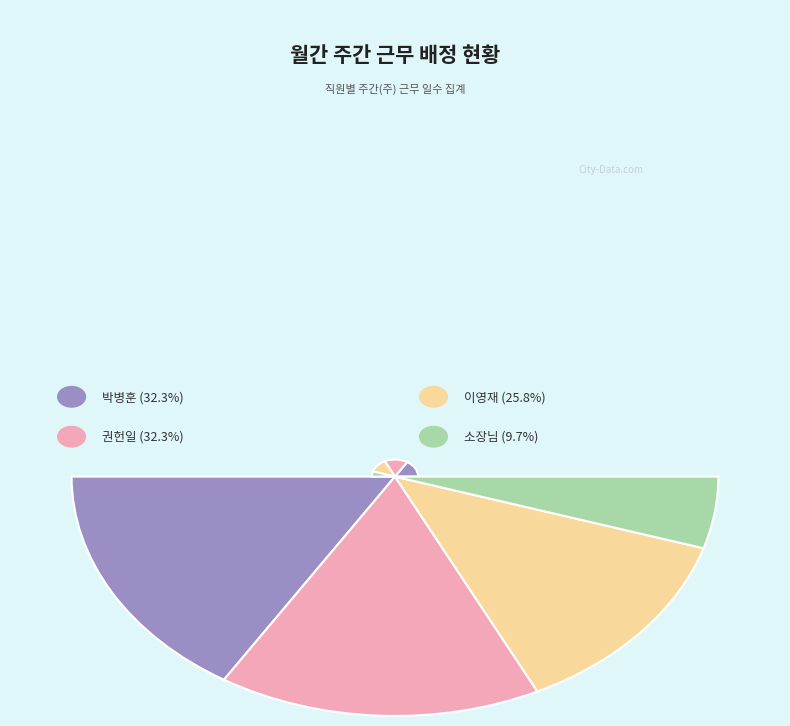

To the nearest percent, what portion does 권헌일 represent?

32%